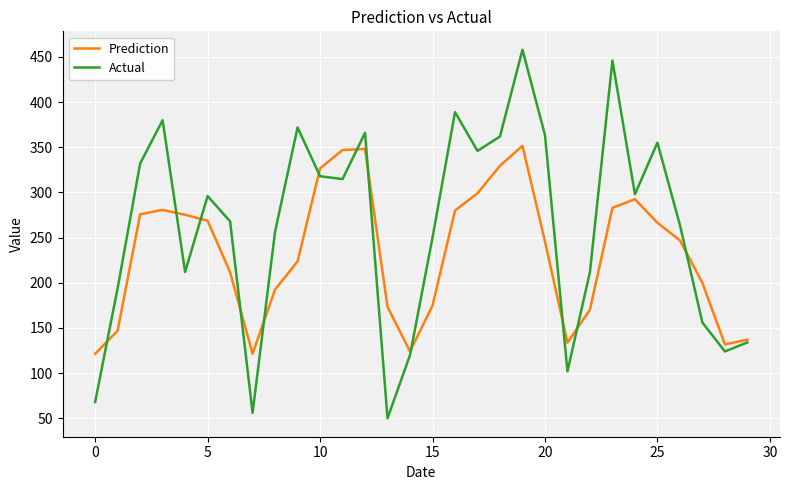

How many lines are shown in the chart?

2